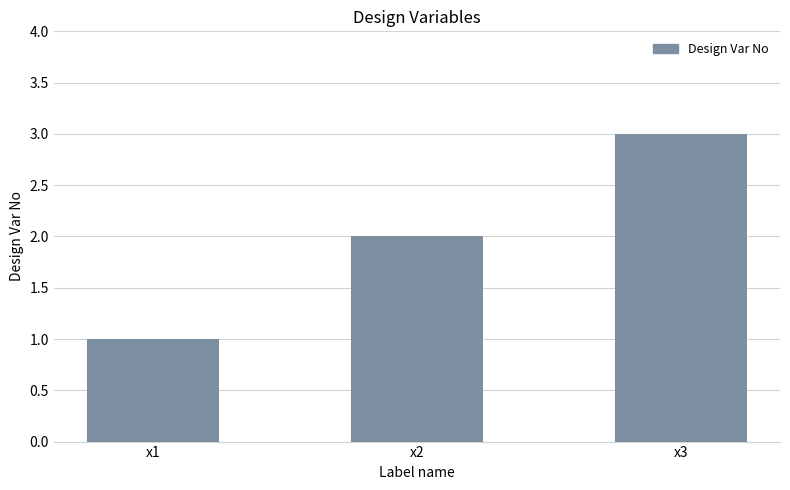

What is the difference between the values at x1 and x2?

1